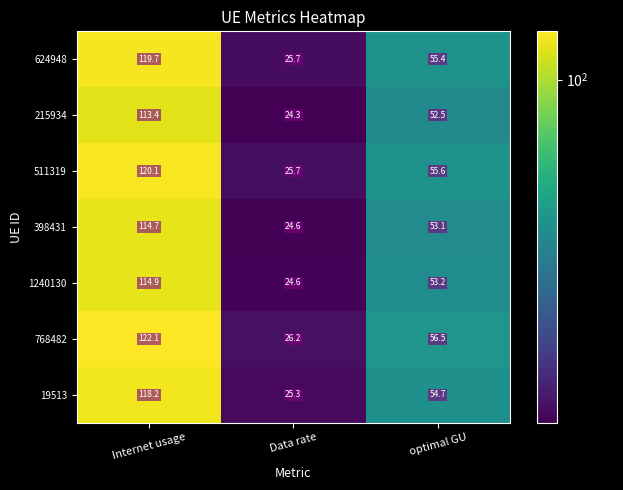

Reading left to right, transcribe all the data shown in this chart.

624948: Internet usage=119.7	Data rate=25.7	optimal GU=55.4
215934: Internet usage=113.4	Data rate=24.3	optimal GU=52.5
511319: Internet usage=120.1	Data rate=25.7	optimal GU=55.6
398431: Internet usage=114.7	Data rate=24.6	optimal GU=53.1
1240130: Internet usage=114.9	Data rate=24.6	optimal GU=53.2
768482: Internet usage=122.1	Data rate=26.2	optimal GU=56.5
19513: Internet usage=118.2	Data rate=25.3	optimal GU=54.7